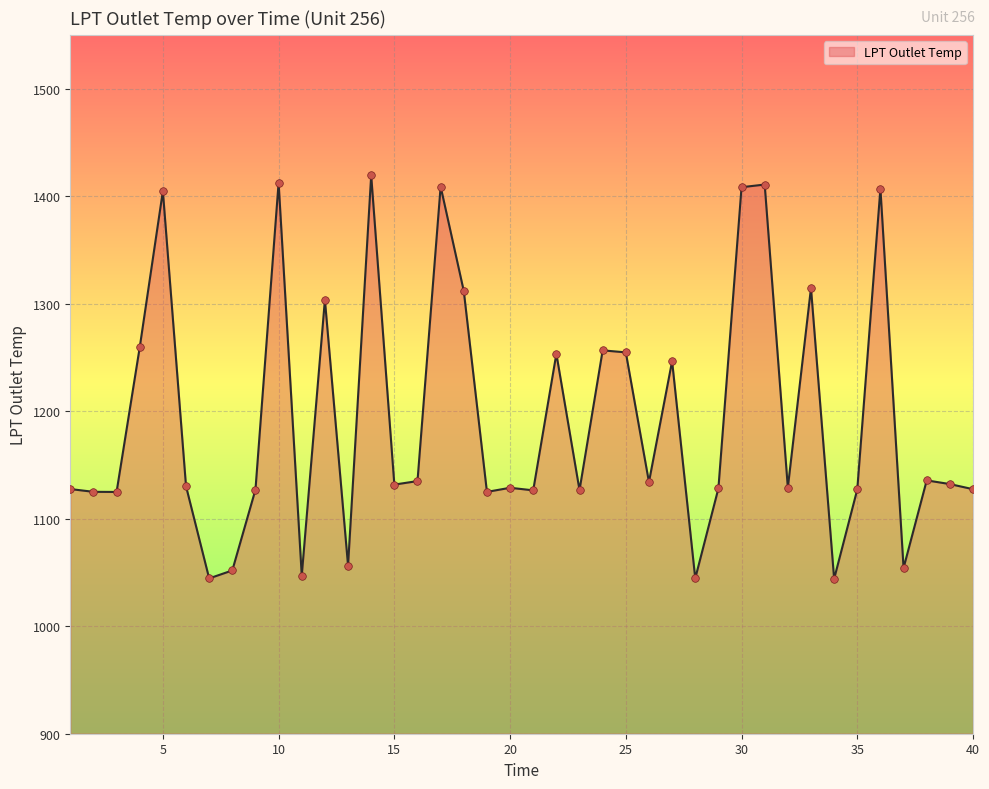

What is the difference between the maximum and minimum values?

375.3